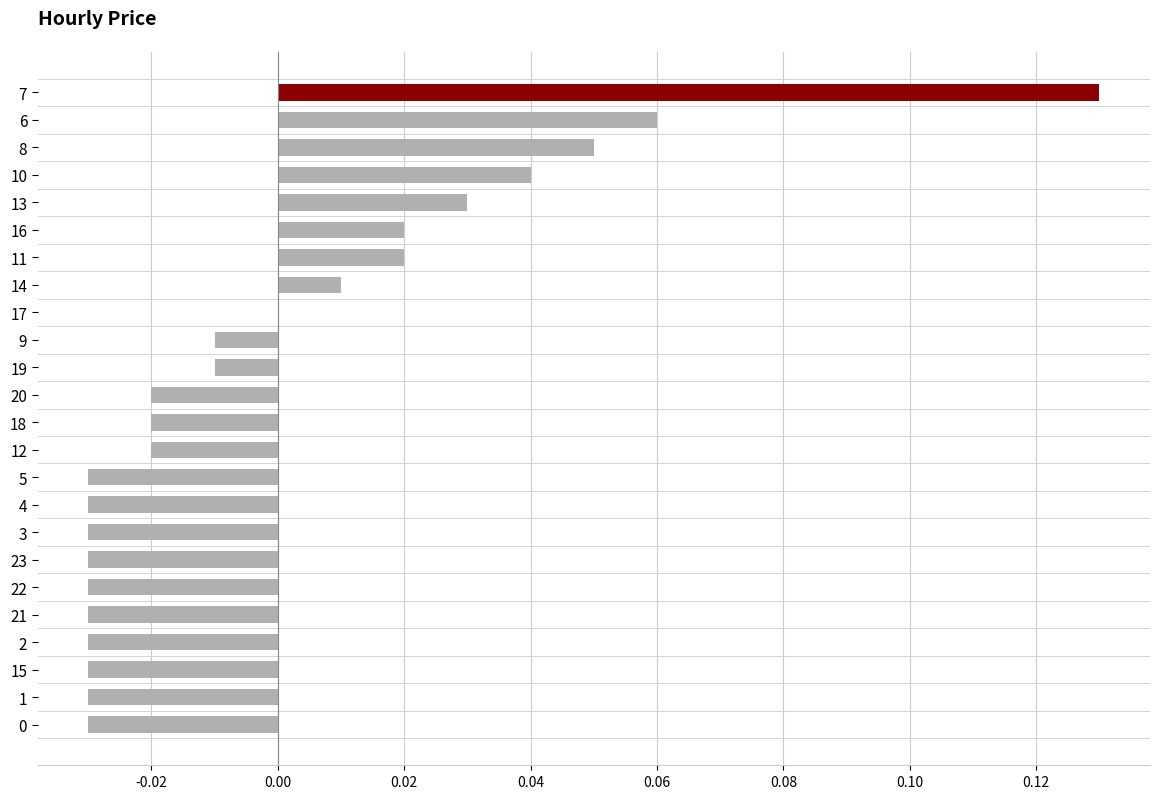

True or false: the data shows -0.0 at 2.

True